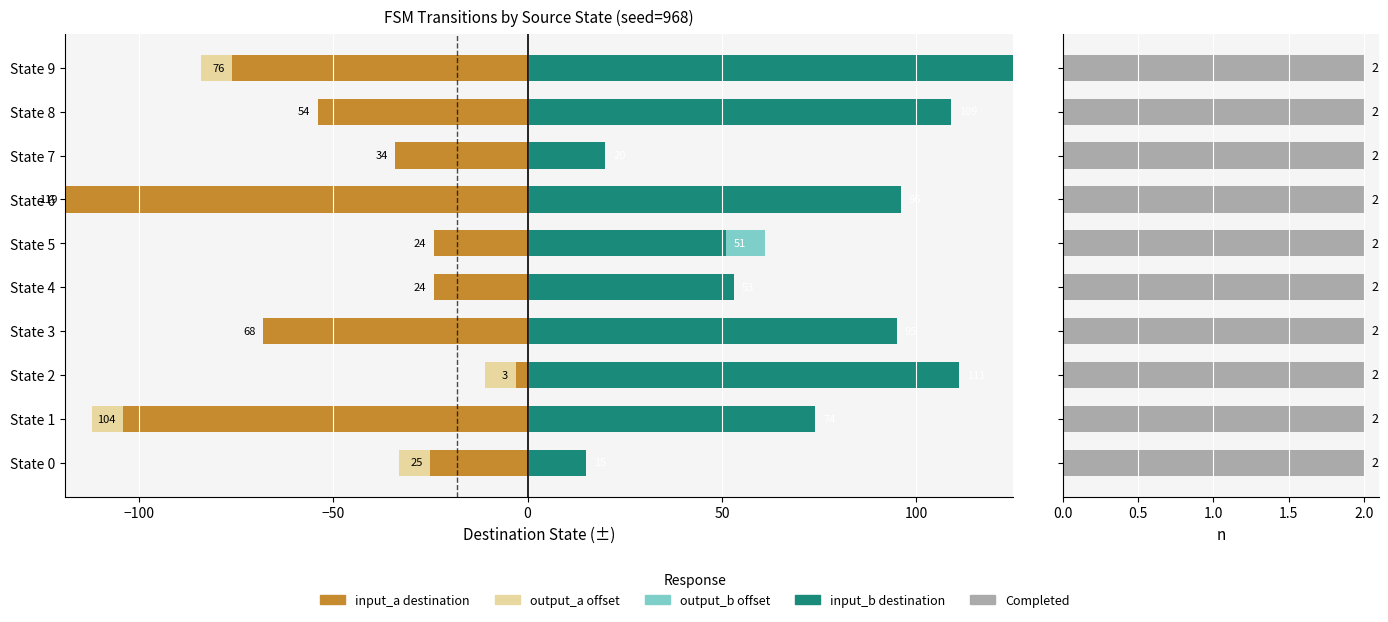

Which series has the widest spread of values?

input_a destination